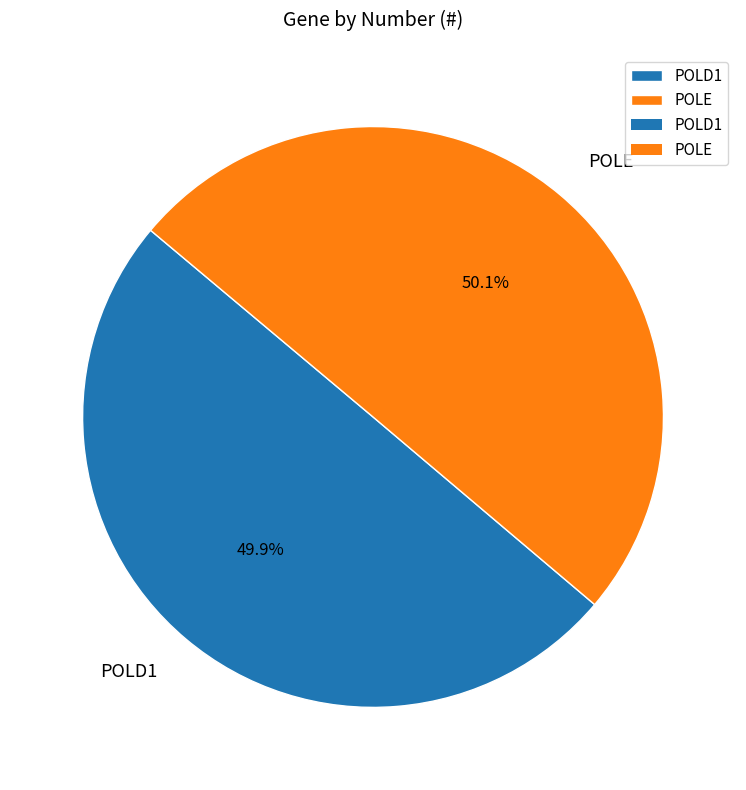

What is the ratio of the value at POLD1 to the value at POLE?

1.0